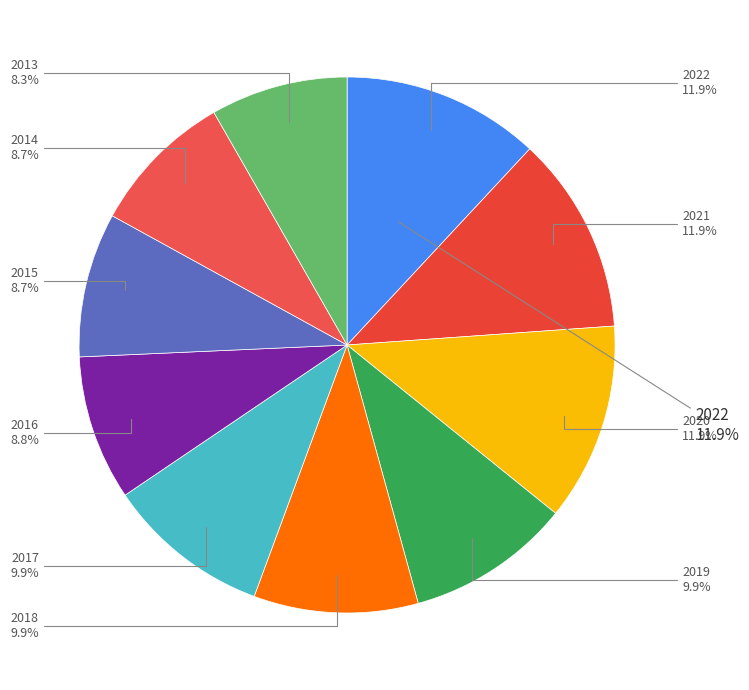

Is it true that 2017 is 10% of the pie?

True